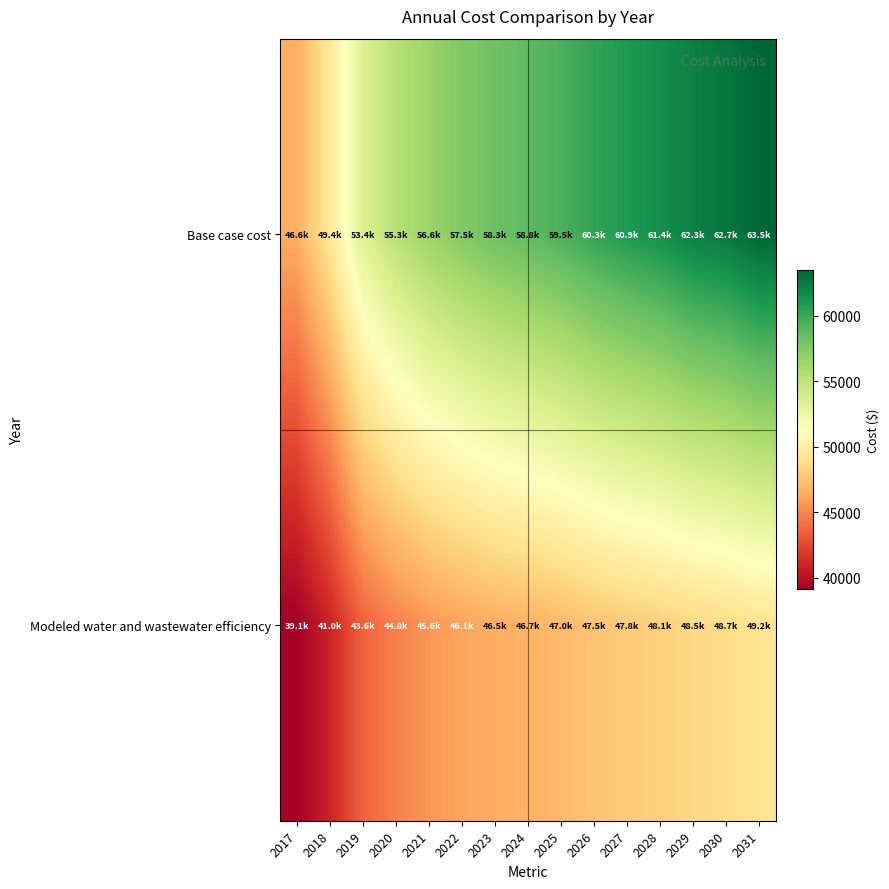

Reading left to right, extract all data points from this chart.

Base case cost: 2017=46551.3	2018=49443.0	2019=53390.2	2020=55294.5	2021=56616.3	2022=57545.6	2023=58280.5	2024=58818.6	2025=59452.3	2026=60277.0	2027=60909.7	2028=61446.3	2029=62254.3	2030=62681.9	2031=63503.0
Modeled water and wastewater efficiency: 2017=39096.2	2018=40968.4	2019=43577.8	2020=44769.6	2021=45559.4	2022=46079.3	2023=46467.0	2024=46720.6	2025=47043.5	2026=47501.9	2027=47829.5	2028=48092.9	2029=48547.4	2030=48740.0	2031=49208.8